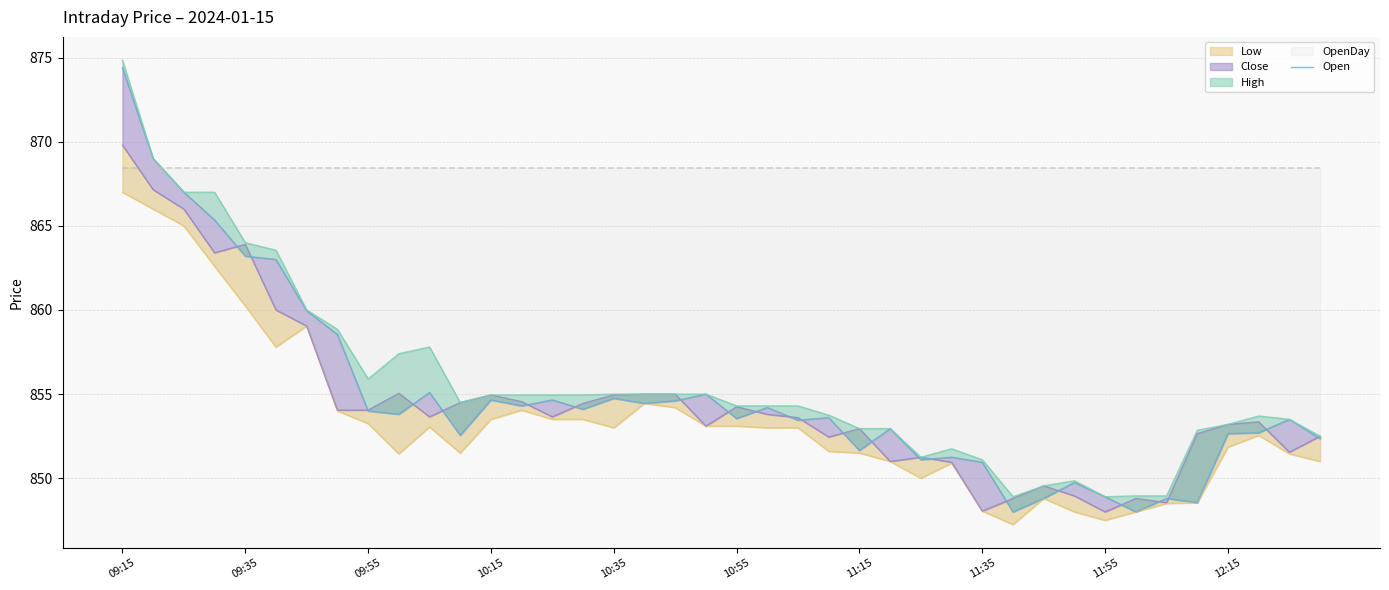

The value at 09:55 is 1538.1. True or false?

False